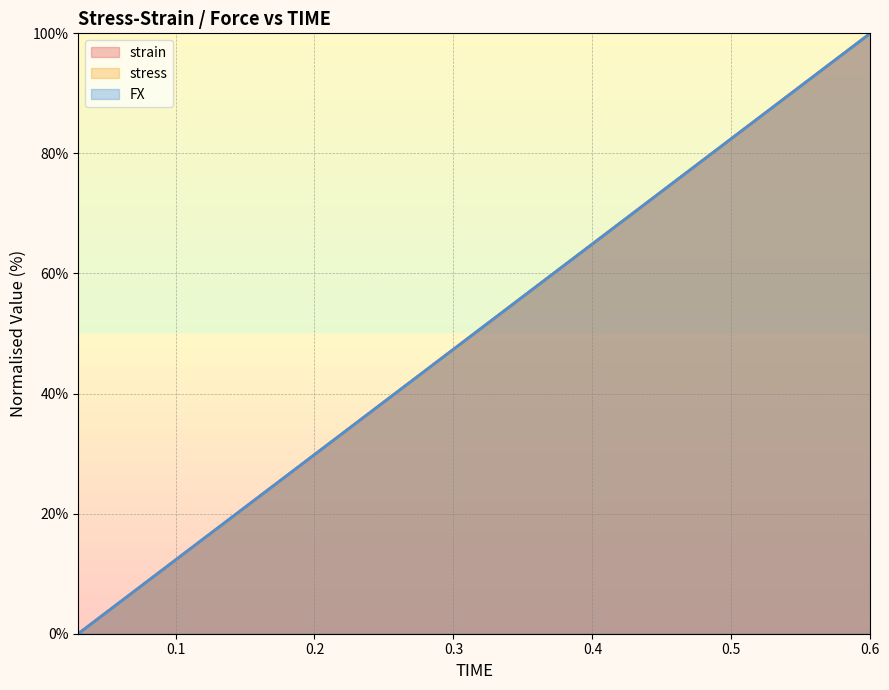

Reading left to right, list all the values displayed in this chart.

strain: 0.0	5.3	10.5	15.8	21.1	26.3	31.6	36.8	42.1	47.4	52.6	57.9	63.2	68.4	73.7	78.9	84.2	89.5	94.7	100.0
stress: 0.0	5.3	10.5	15.8	21.1	26.3	31.6	36.8	42.1	47.4	52.6	57.9	63.2	68.4	73.7	78.9	84.2	89.5	94.7	100.0
FX: 0.0	5.3	10.5	15.8	21.1	26.3	31.6	36.8	42.1	47.4	52.6	57.9	63.2	68.4	73.7	78.9	84.2	89.5	94.7	100.0